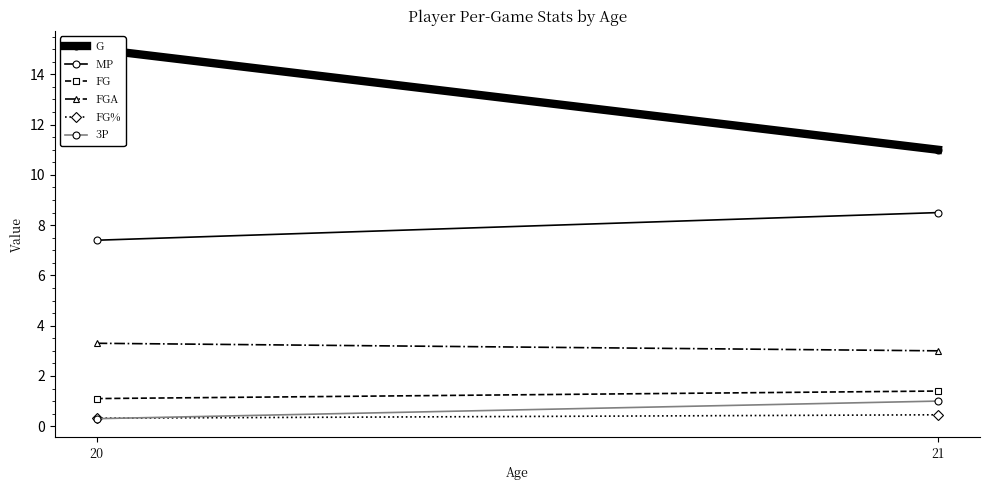

The G series shows 15.0 at 20. True or false?

True